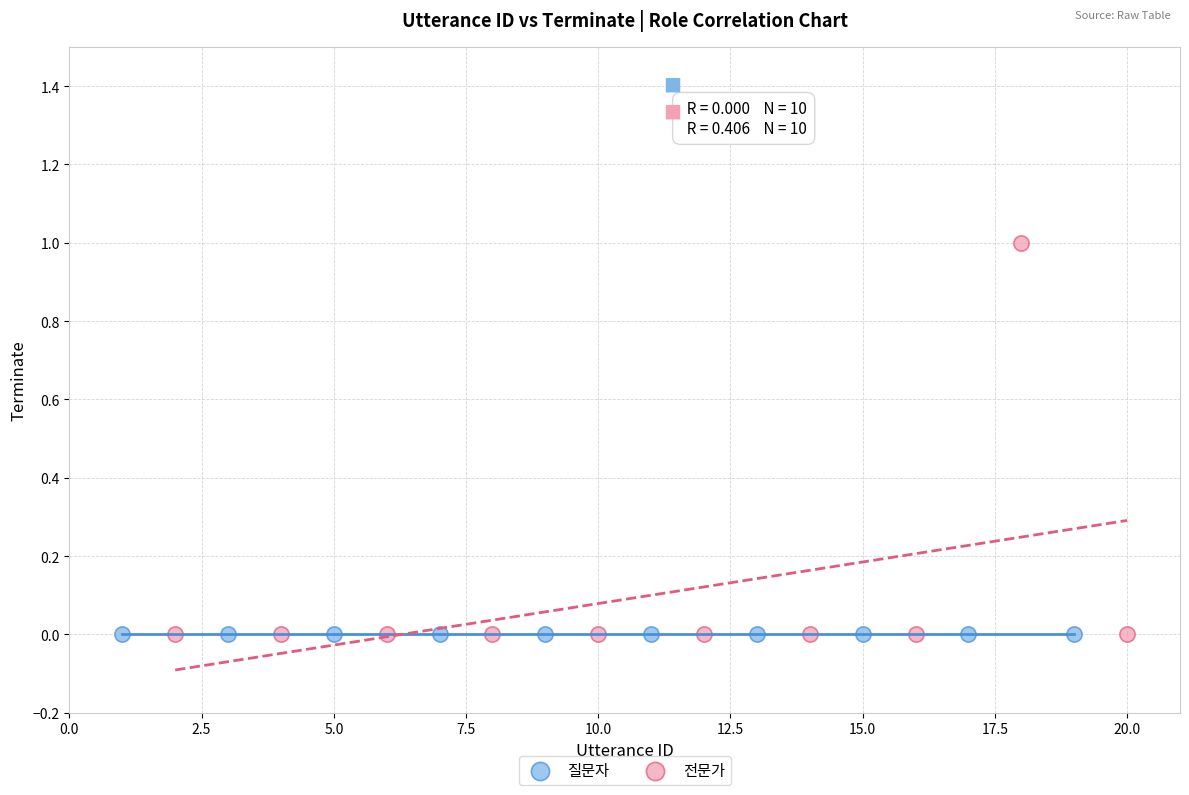

Which series contains the highest Y value?

전문가